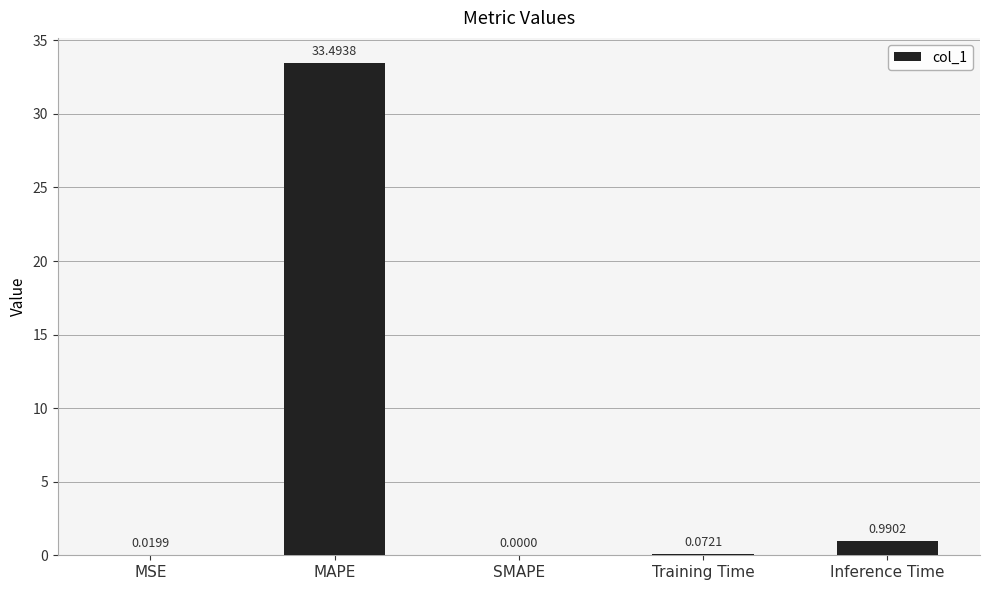

Which label corresponds to the largest value in the chart?

MAPE